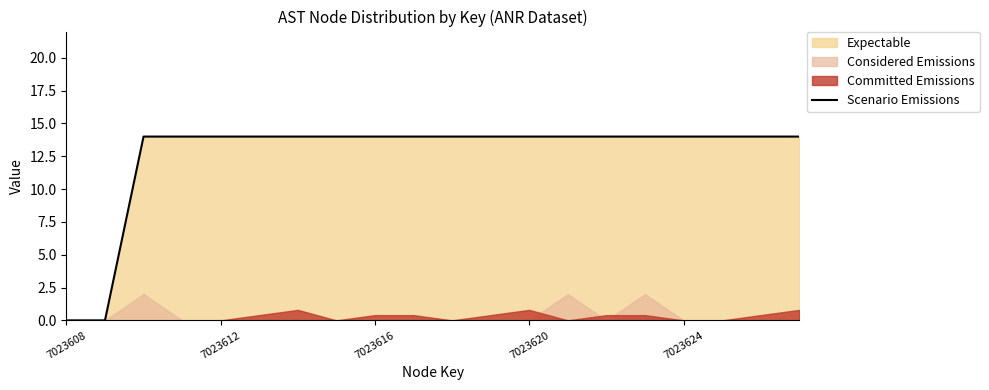

The Scenario Emissions series shows 14 at 7023616. True or false?

True